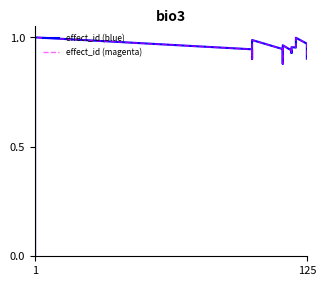

Is it true that effect_id (blue) equals 1.2 at 27?

False